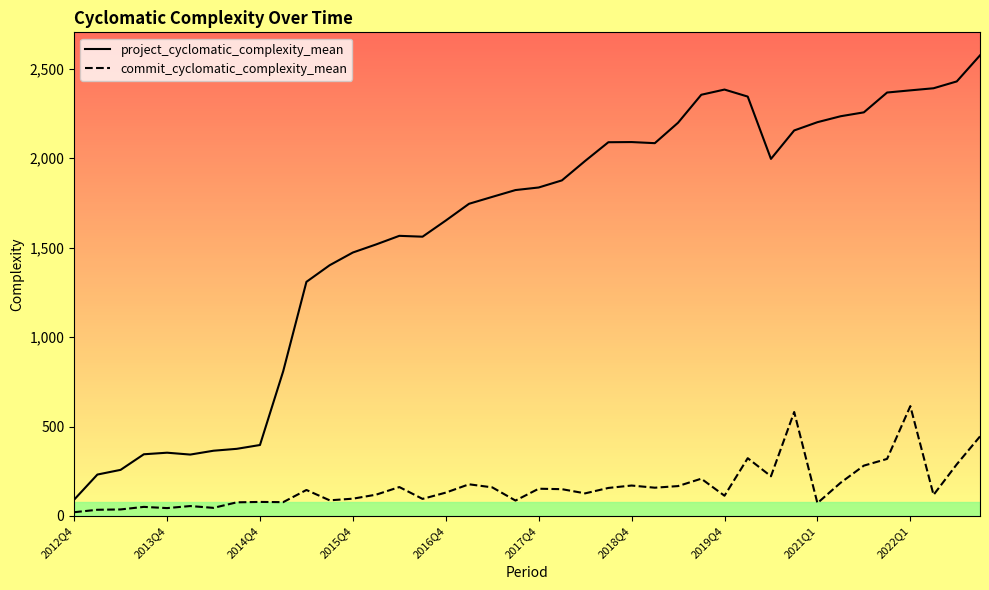

True or false: project_cyclomatic_complexity_mean has a value of 2083.8 at 25.

True